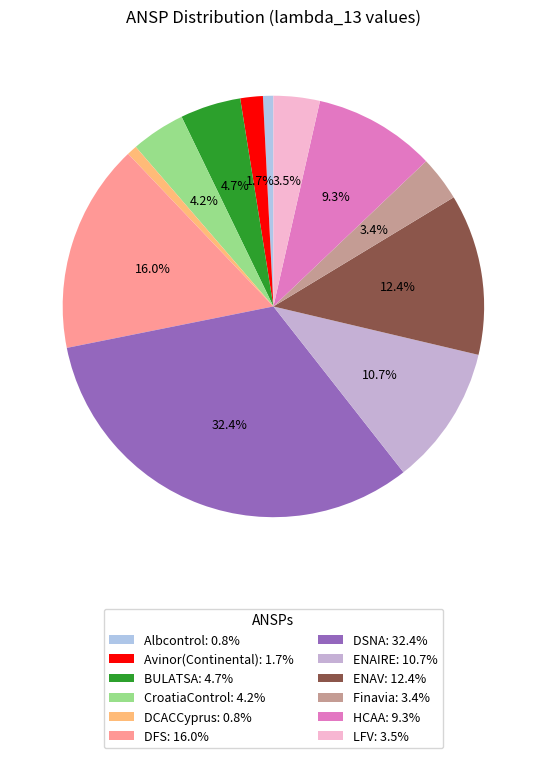

How many slices are in this pie chart?

12